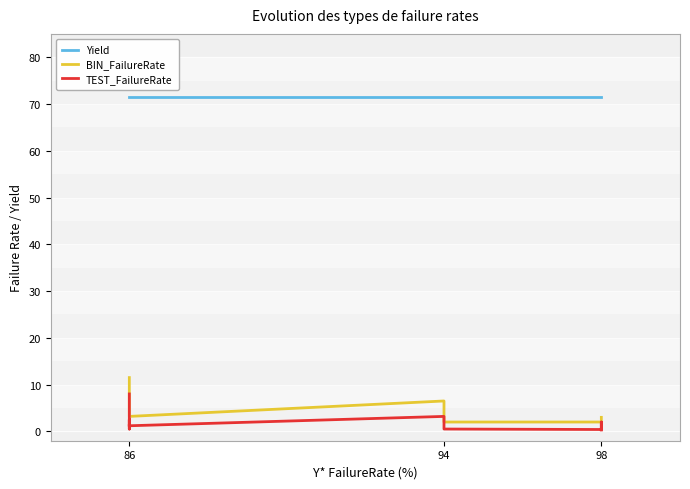

What is the difference between the highest and lowest values at 86?

63.5